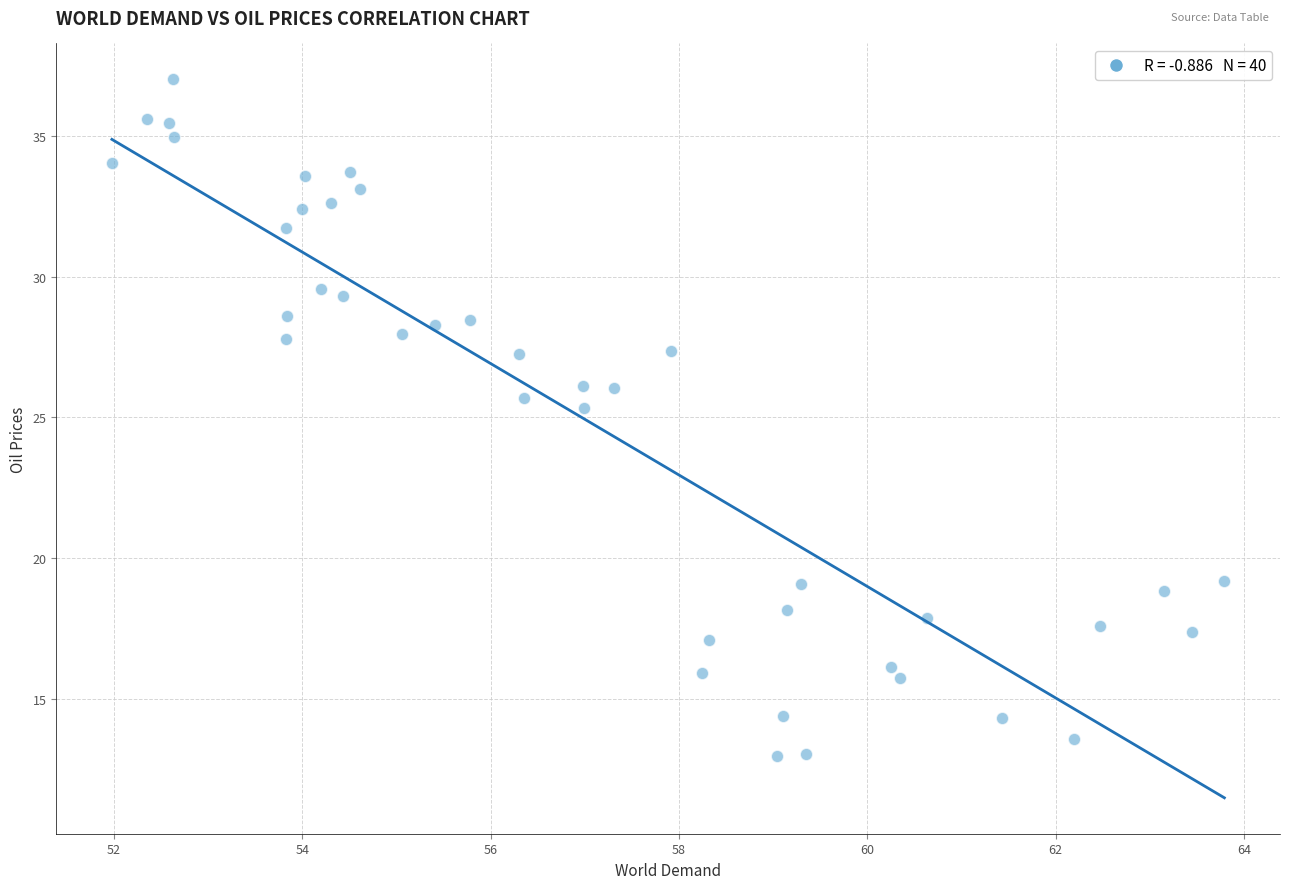

What is the range of Y values (max minus min)?

24.0